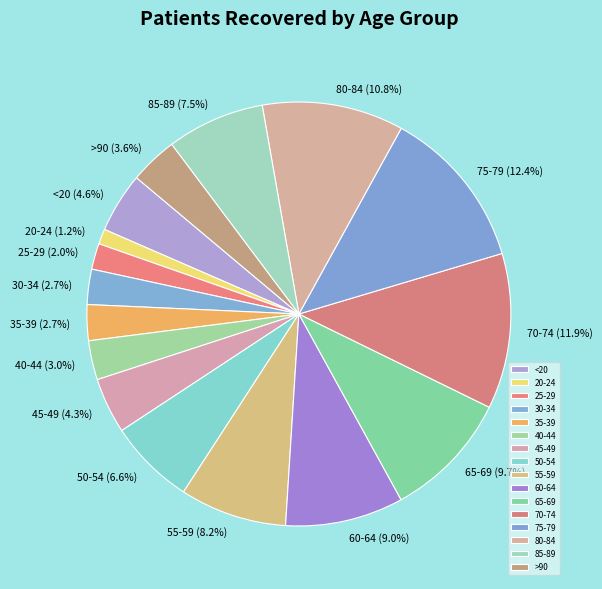

What is the largest slice in the pie chart?

75-79